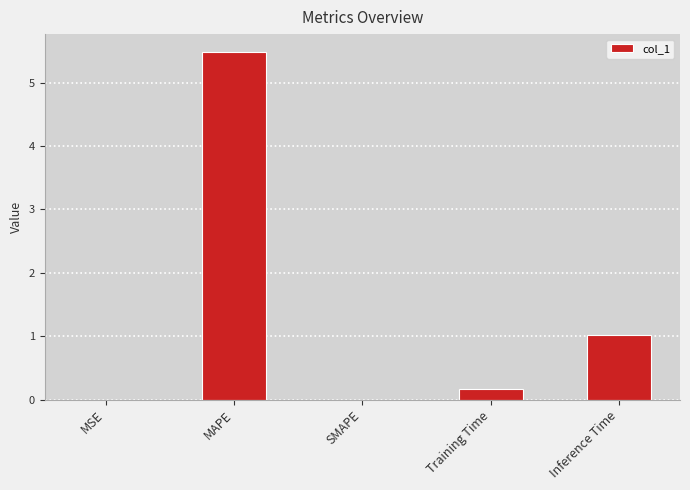

What is the sum of the values at MAPE and SMAPE?

5.5